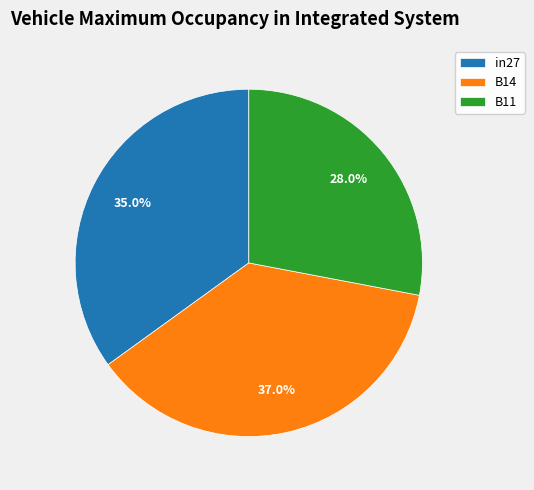

Does in27 represent more than half of the total?

No